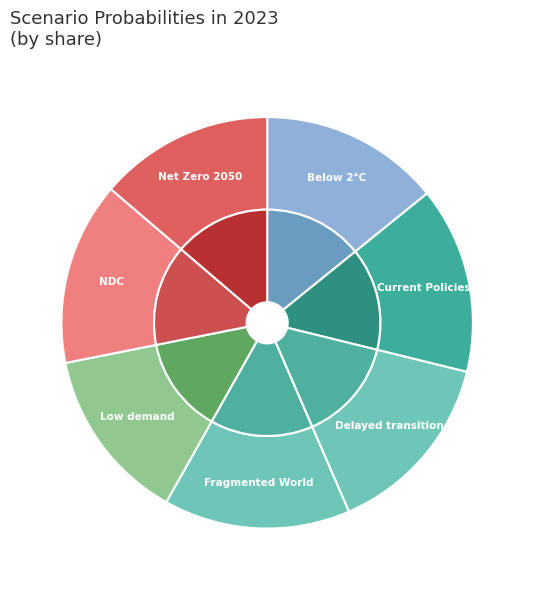

What percentage is the Net Zero 2050 slice, to the nearest percent?

14%